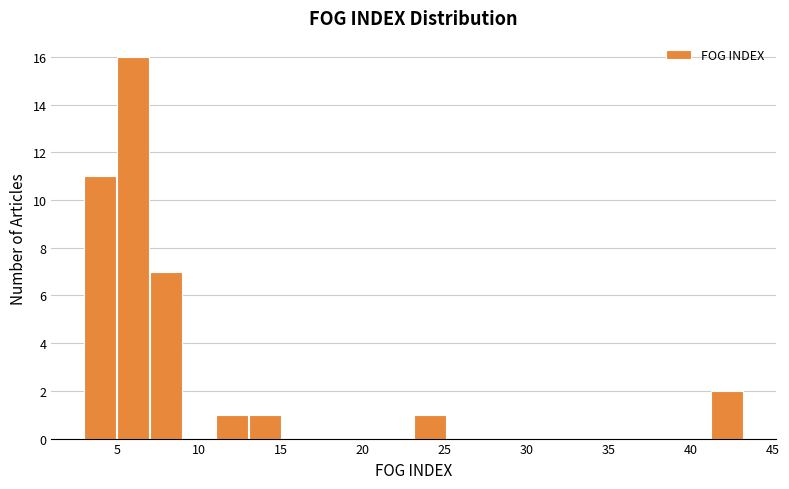

What is the height of the bar covering 41.5 to 43.5 on the x-axis? Neither the bar edges nor the heights are printed on the chart, so give them approximately, as read against the axes.

2